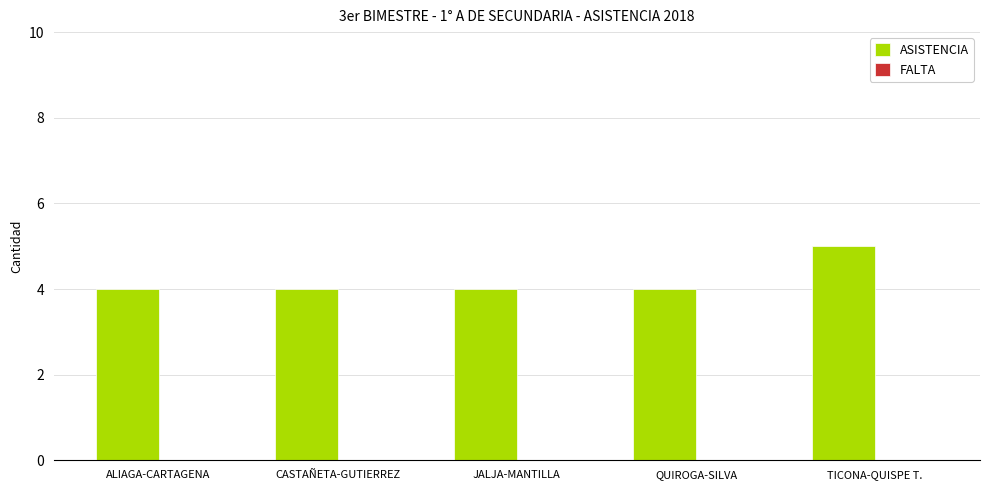

What is the average value?

4